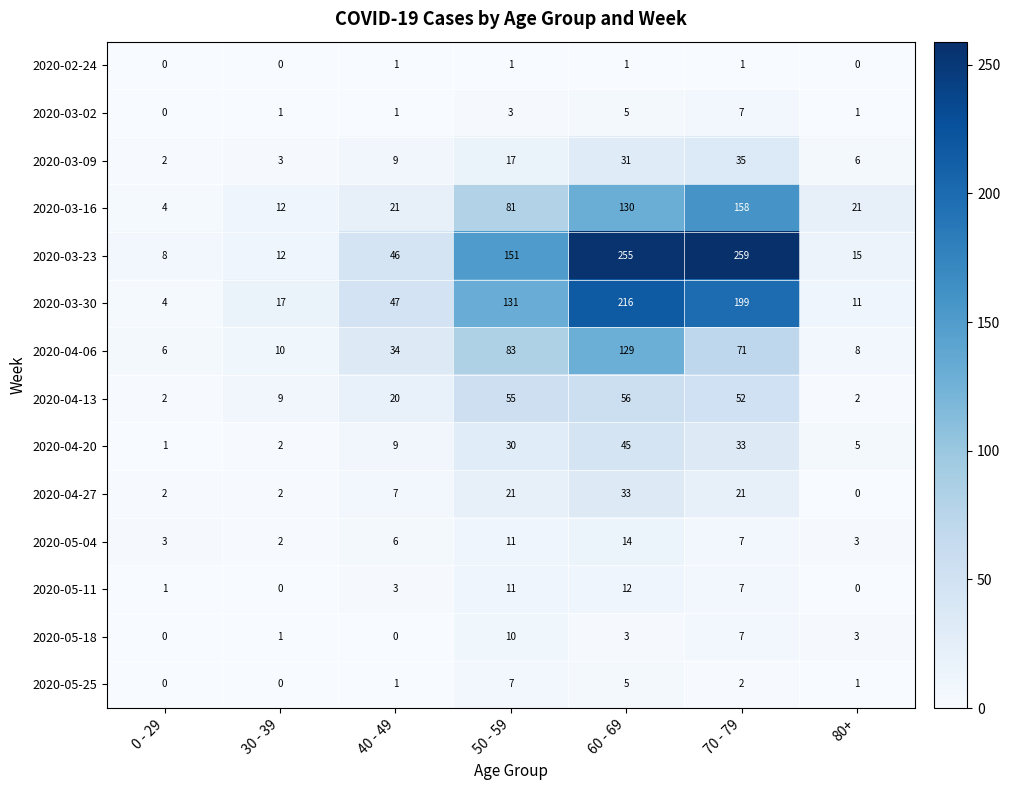

What is the difference between the 2020-04-13 values at 80+ and 60 - 69?

54